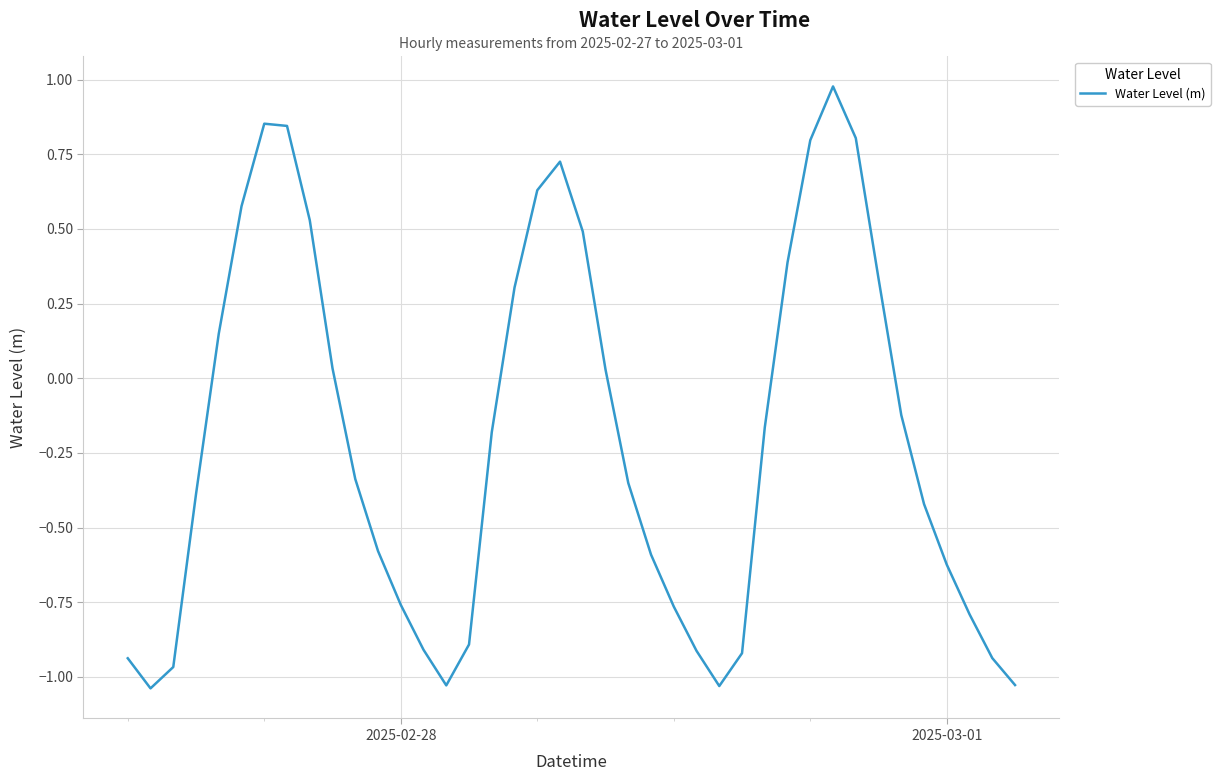

What is the difference between the maximum and minimum values?

2.0